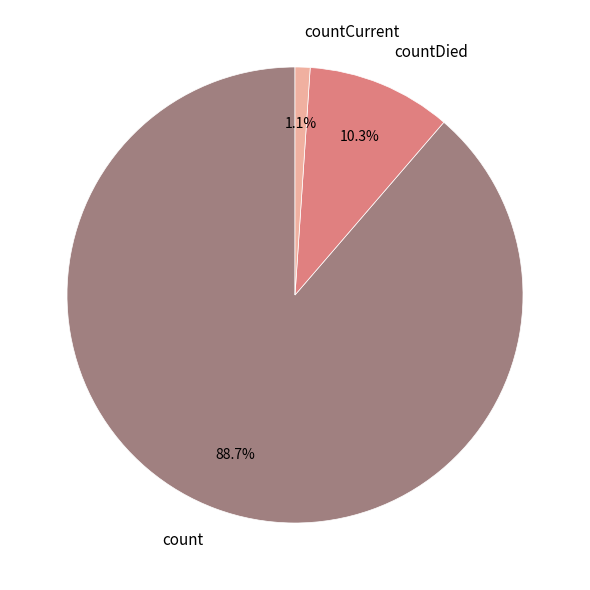

What percentage is the countCurrent slice, to the nearest percent?

1%